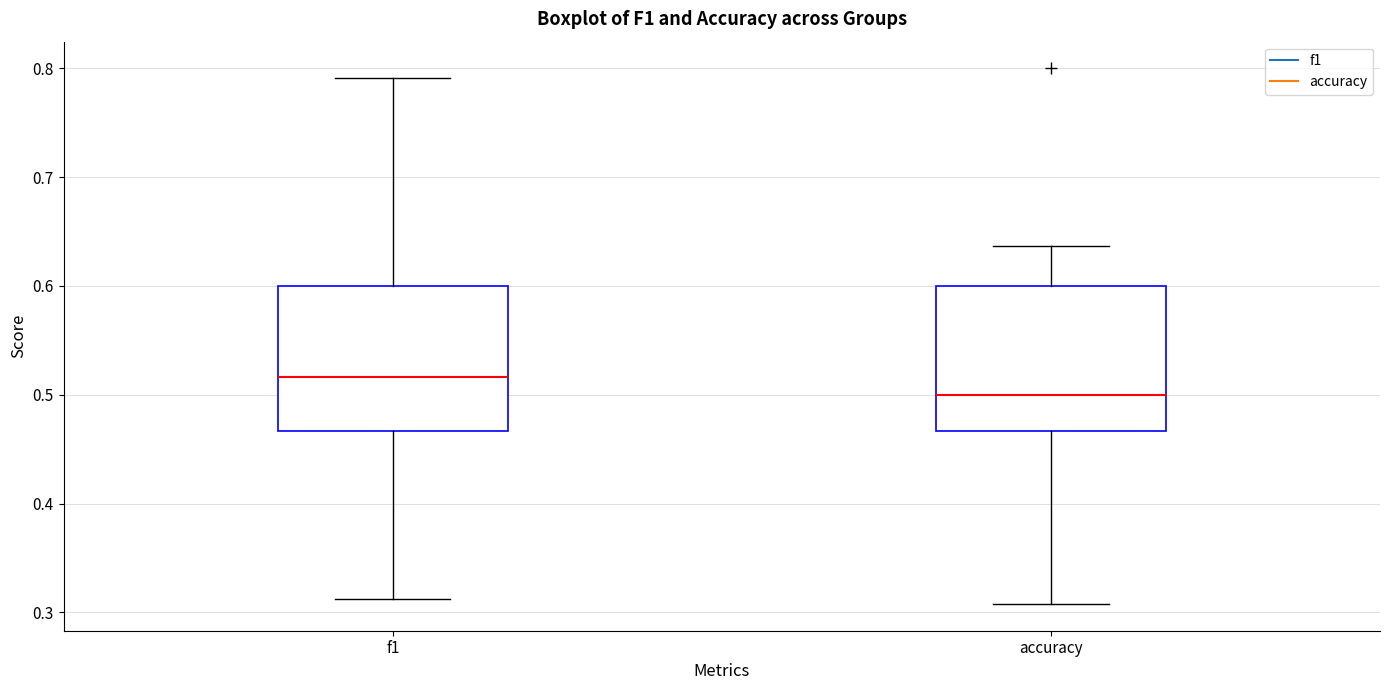

Reading left to right, read every box against the y-axis: the position of its median line, the range the box covers, and the ends of its whiskers. The values are not printed on the chart, so give them approximately, as read against the axis.

f1: median 0.52, box 0.47 to 0.60, whiskers 0.31 to 0.79
accuracy: median 0.50, box 0.47 to 0.60, whiskers 0.31 to 0.64